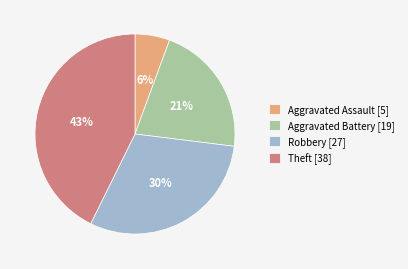

Approximately how many times larger is the value at Theft [38] compared to Aggravated Battery [19]?

2.0